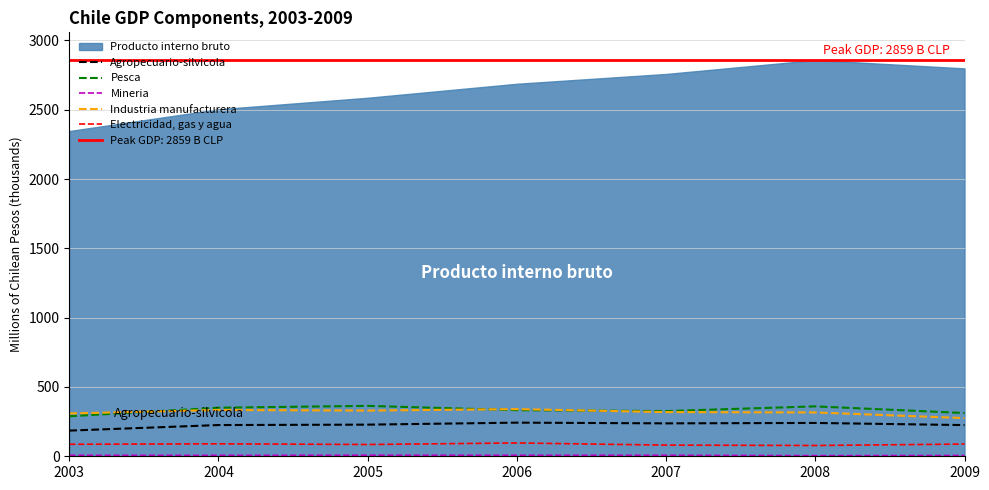

What is the value of the Mineria point at the 1st from the left?

7.1